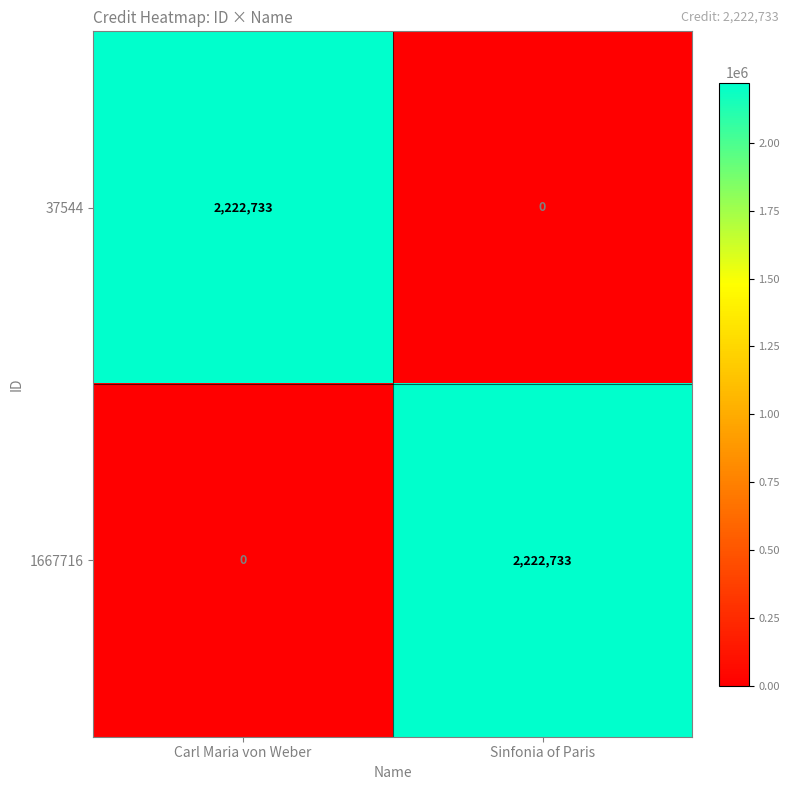

Is it true that 37544 equals 1311136 at Sinfonia of Paris?

False